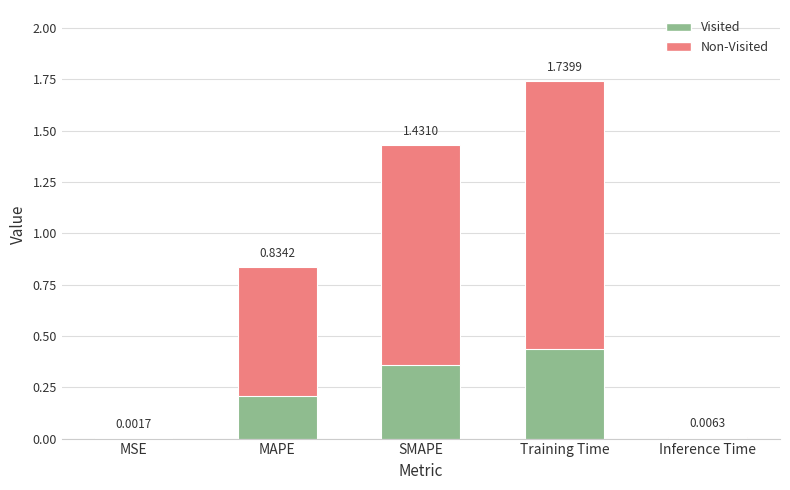

How many series are shown in this chart?

1